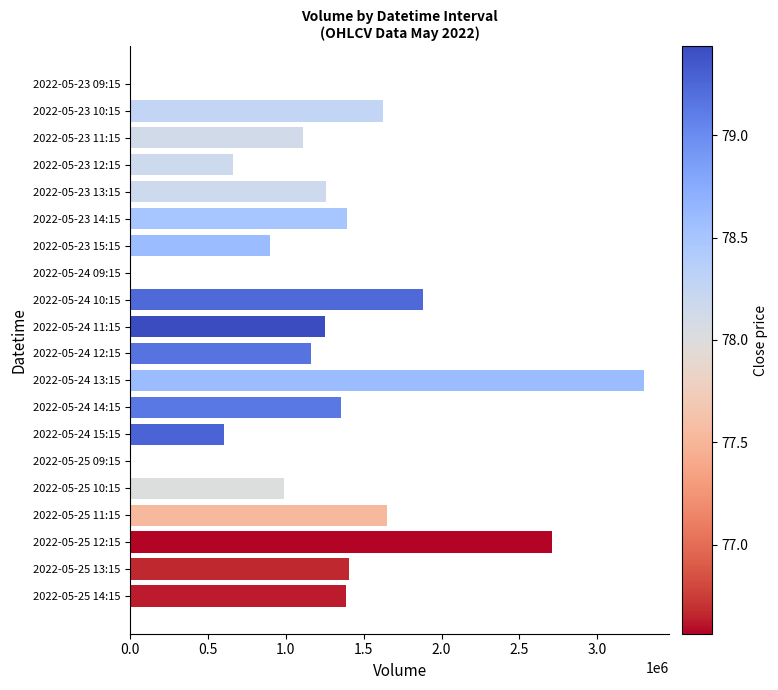

The value at 2022-05-23 10:15 is 1625886. True or false?

True